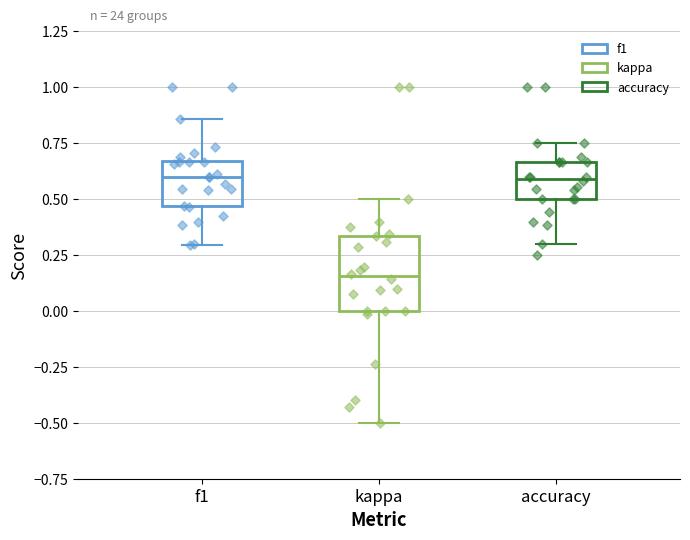

Reading left to right, read every box against the y-axis: the position of its median line, the range the box covers, and the ends of its whiskers. The values are not printed on the chart, so give them approximately, as read against the axis.

f1: median 0.60, box 0.45 to 0.65, whiskers 0.30 to 0.85
kappa: median 0.15, box 0.00 to 0.35, whiskers -0.50 to 0.50
accuracy: median 0.60, box 0.50 to 0.65, whiskers 0.30 to 0.75